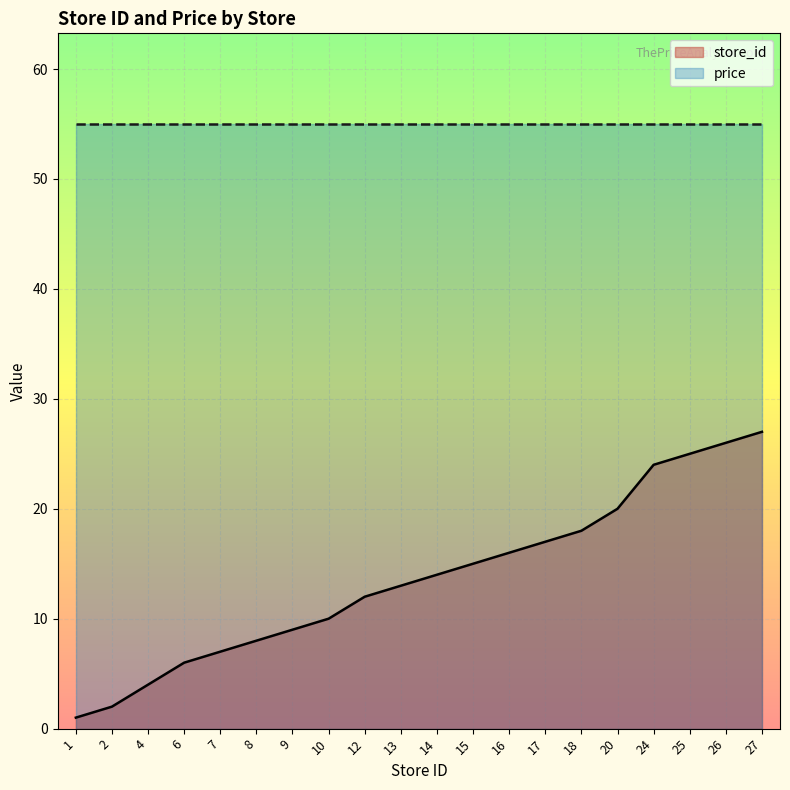

Which category has the lowest value across all series?

1